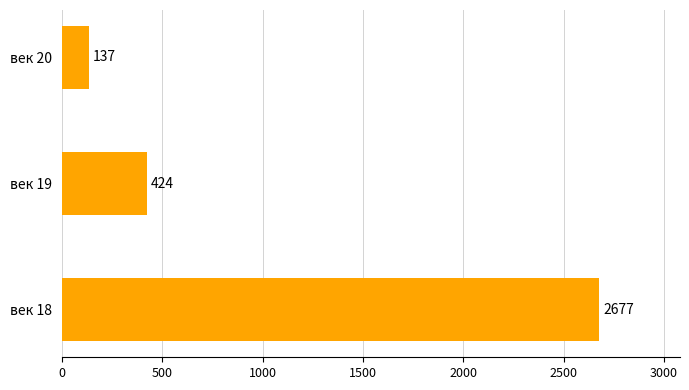

Count the values in the range 137 to 2677.

3